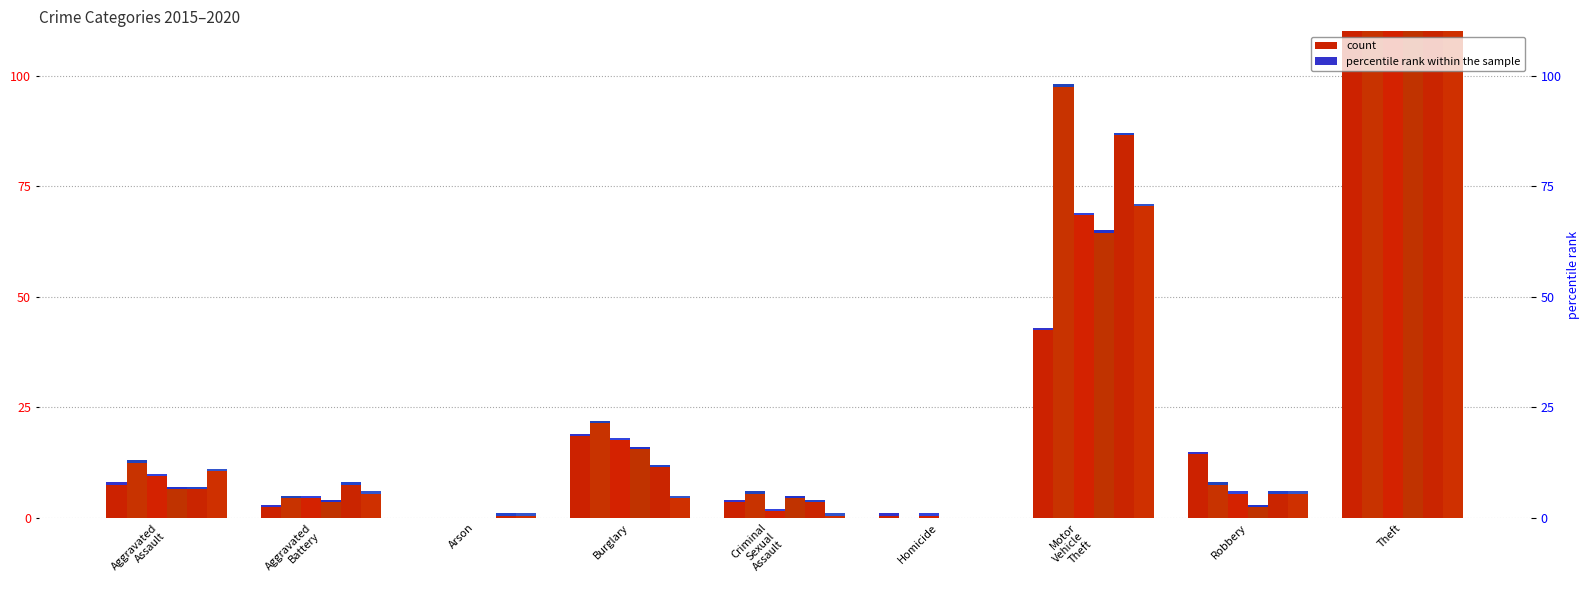

Which series changed the most between Arson and Motor Vehicle Theft?

2016